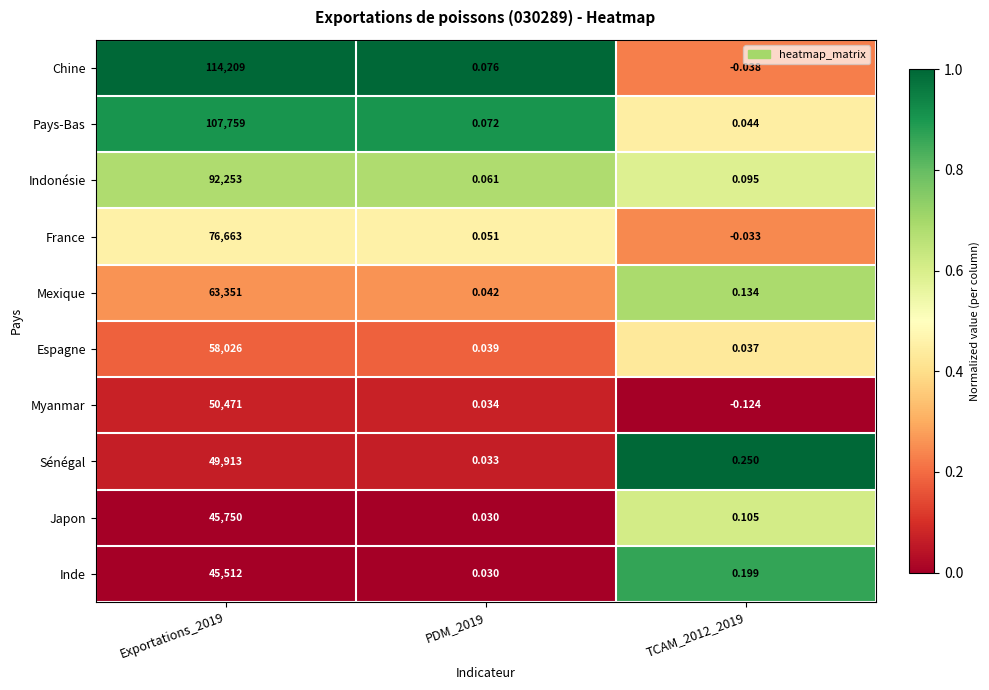

At Exportations_2019, list the series in order from largest to smallest.

Chine, Pays-Bas, Indonésie, France, Mexique, Espagne, Myanmar, Sénégal, Japon, Inde